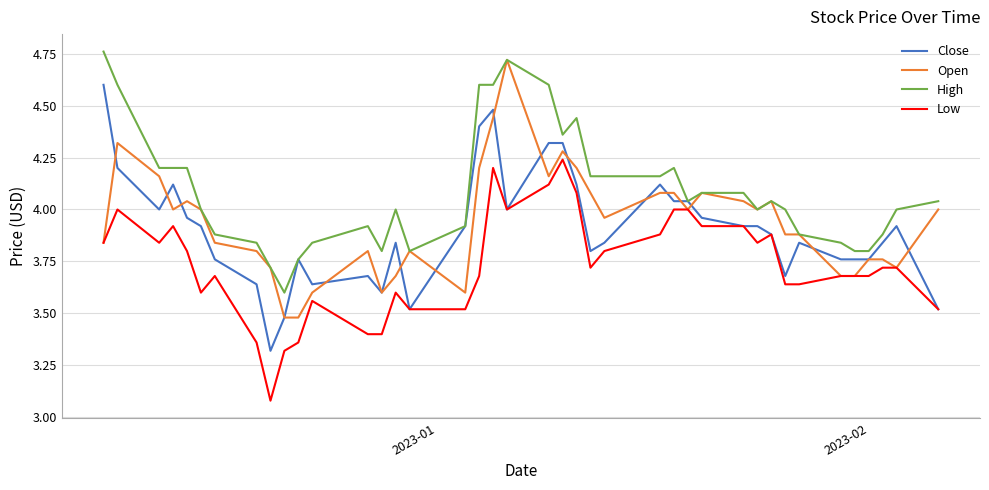

Which series has the largest total across all categories?

High